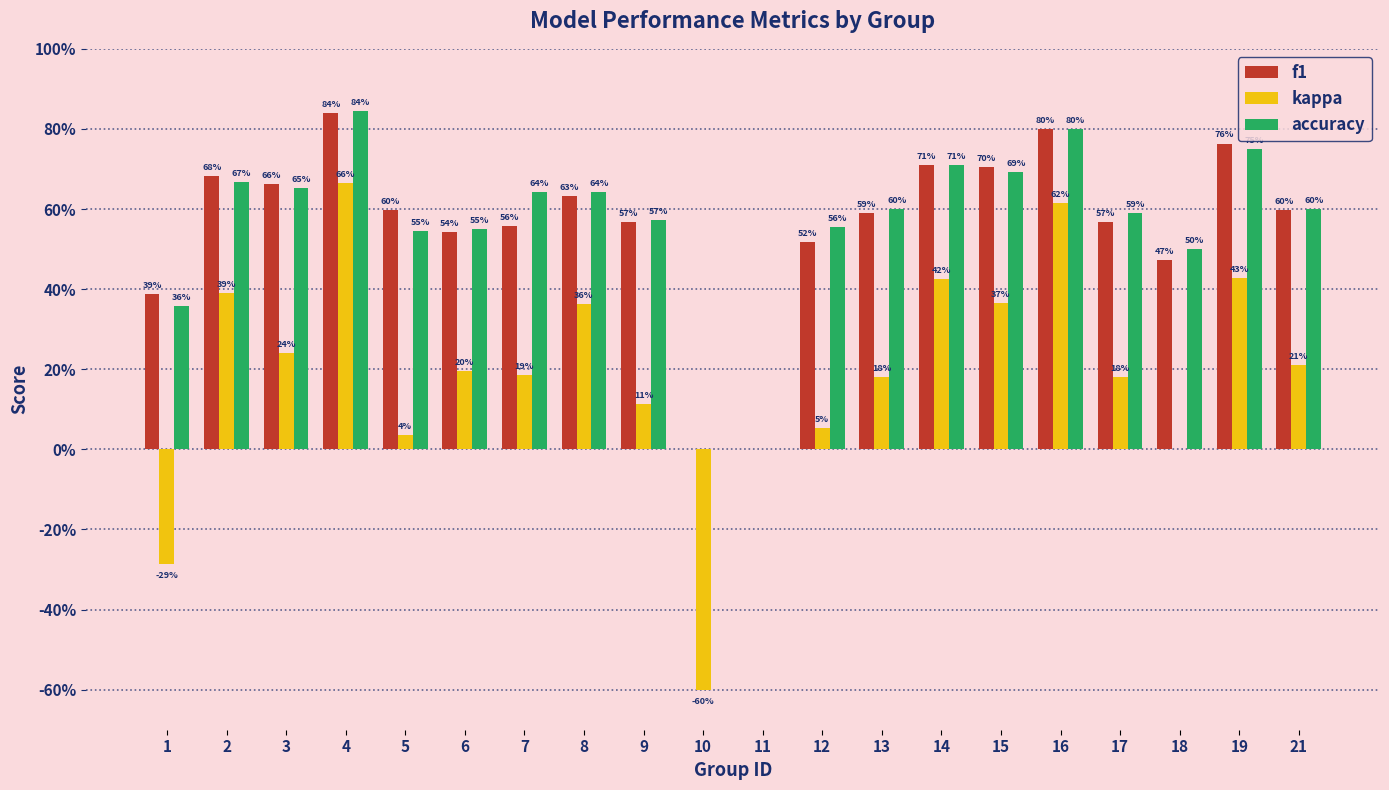

Which category has the lowest value in the kappa series?

10